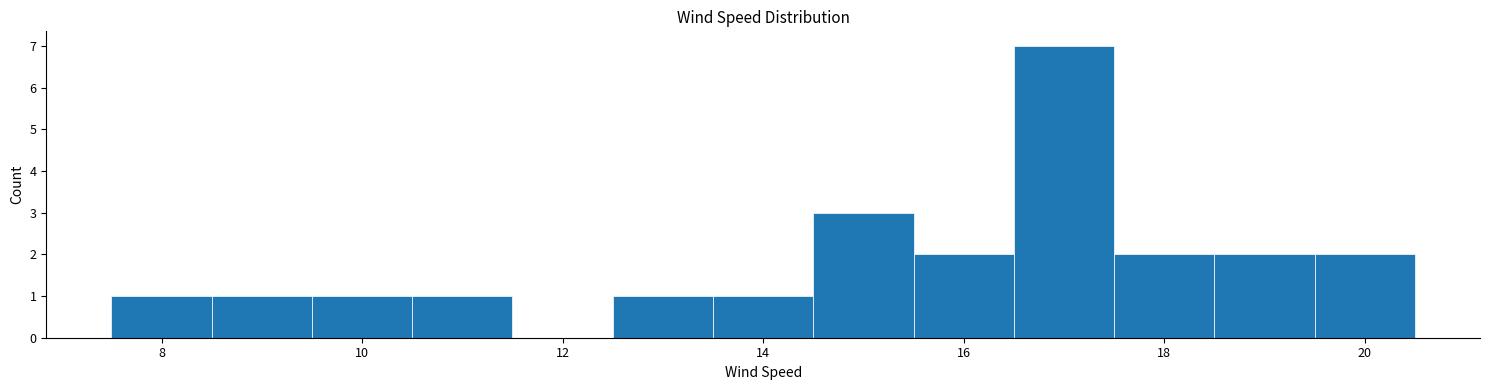

Reading left to right, transcribe this chart: for each bar, give the range it covers on the x-axis and its height. Neither the bar edges nor the heights are printed on the chart, so give them approximately, as read against the axes.

7.5 to 8.5: 1
8.5 to 9.5: 1
9.5 to 10.5: 1
10.5 to 11.5: 1
11.5 to 12.5: 0
12.5 to 13.5: 1
13.5 to 14.5: 1
14.5 to 15.5: 3
15.5 to 16.5: 2
16.5 to 17.5: 7
17.5 to 18.5: 2
18.5 to 19.5: 2
19.5 to 20.5: 2